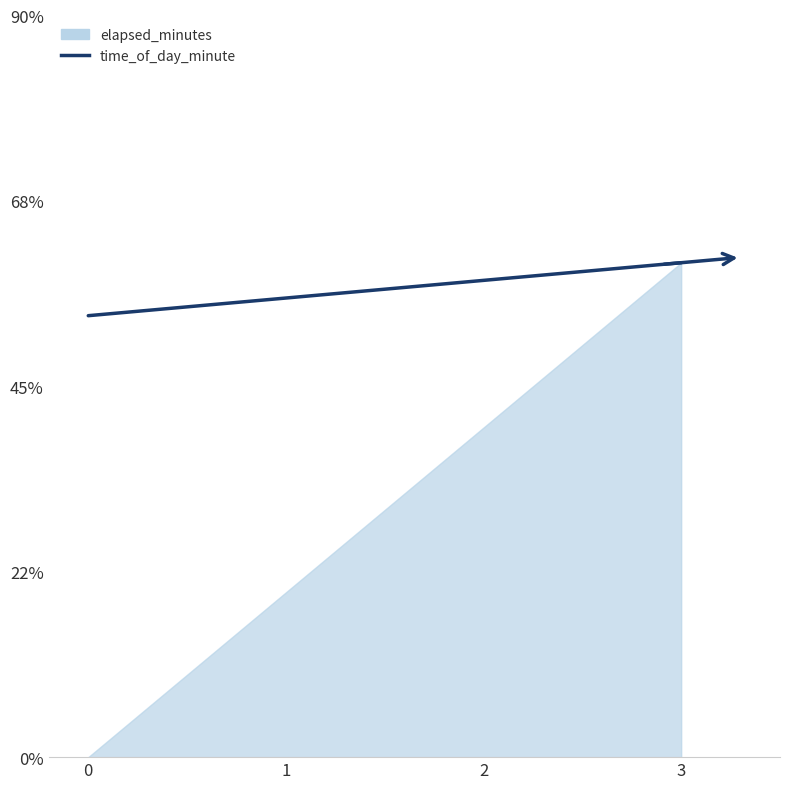

True or false: the data shows 74.9 at 0.

False